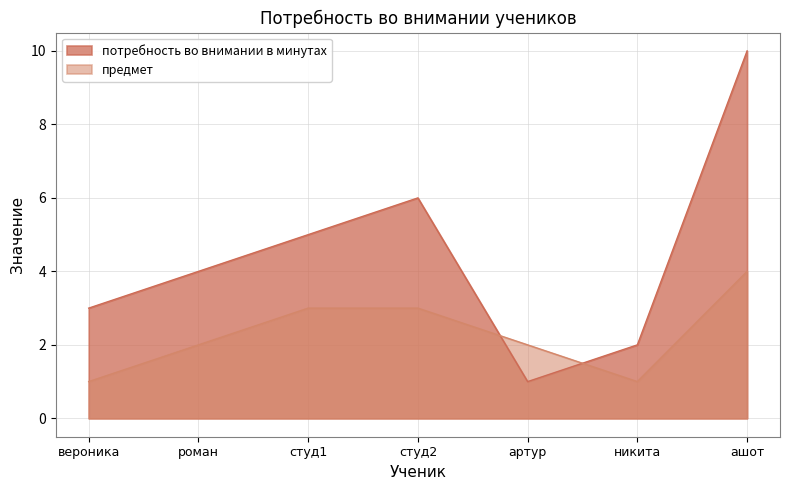

Rank the series at ашот from lowest to highest value.

предмет, потребность во внимании в минутах